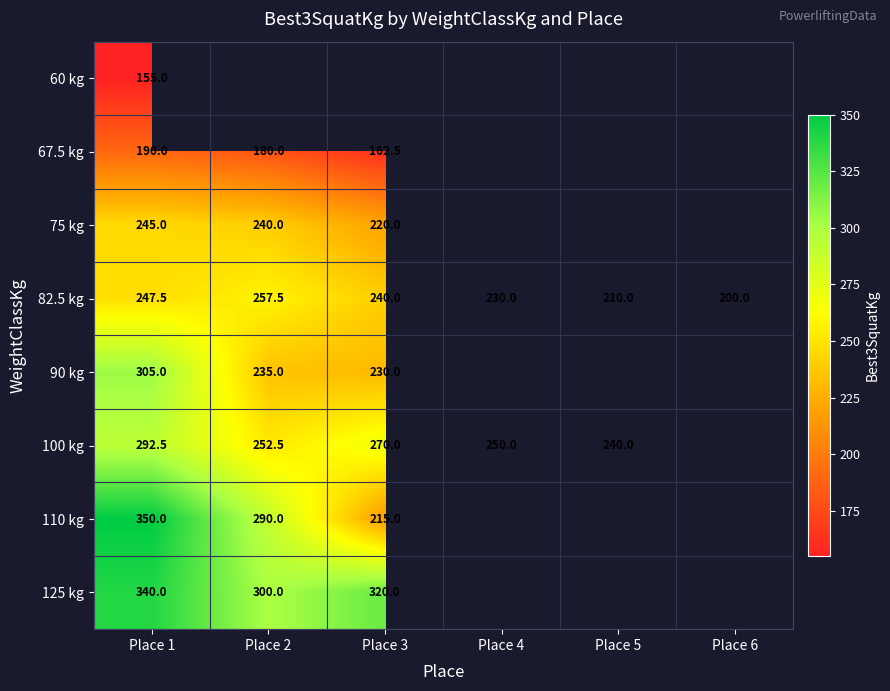

The 75 kg series shows 240.0 at Place 2. True or false?

True